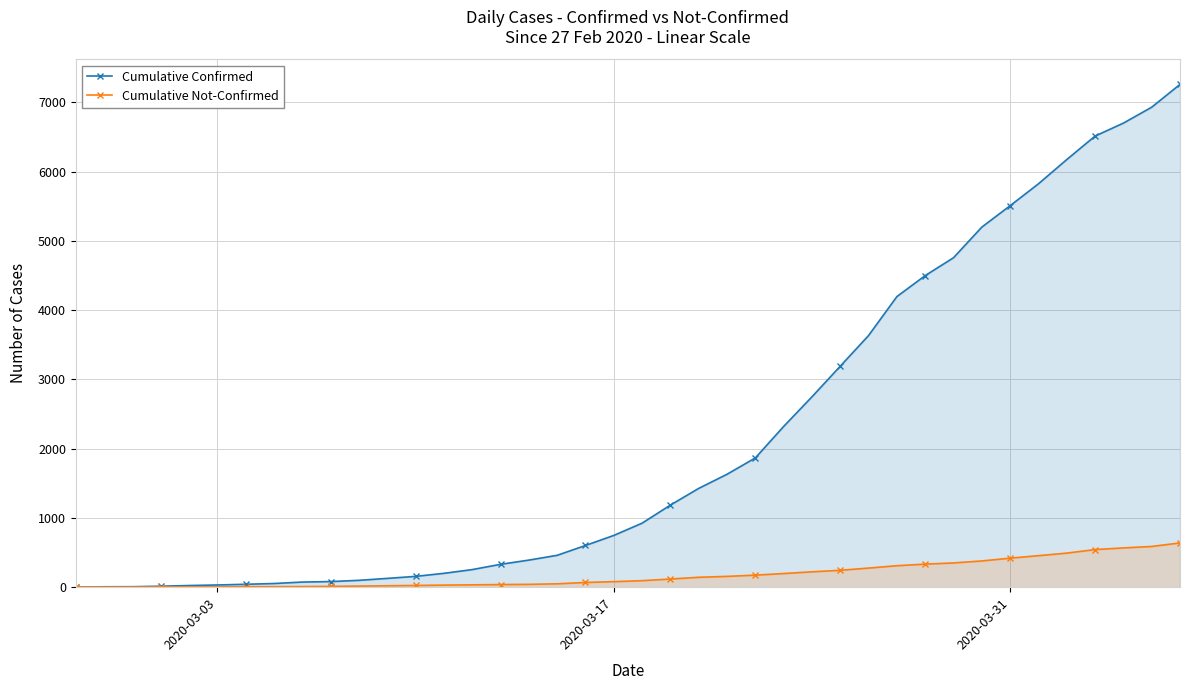

Rank the series by their average value, from highest to lowest.

Cumulative Confirmed, Cumulative Not-Confirmed